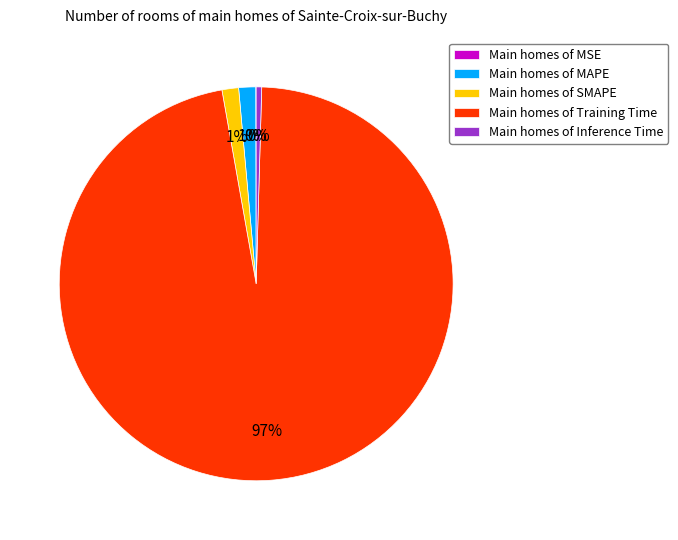

Is the sum of Main homes of MAPE and Main homes of SMAPE greater than half?

No